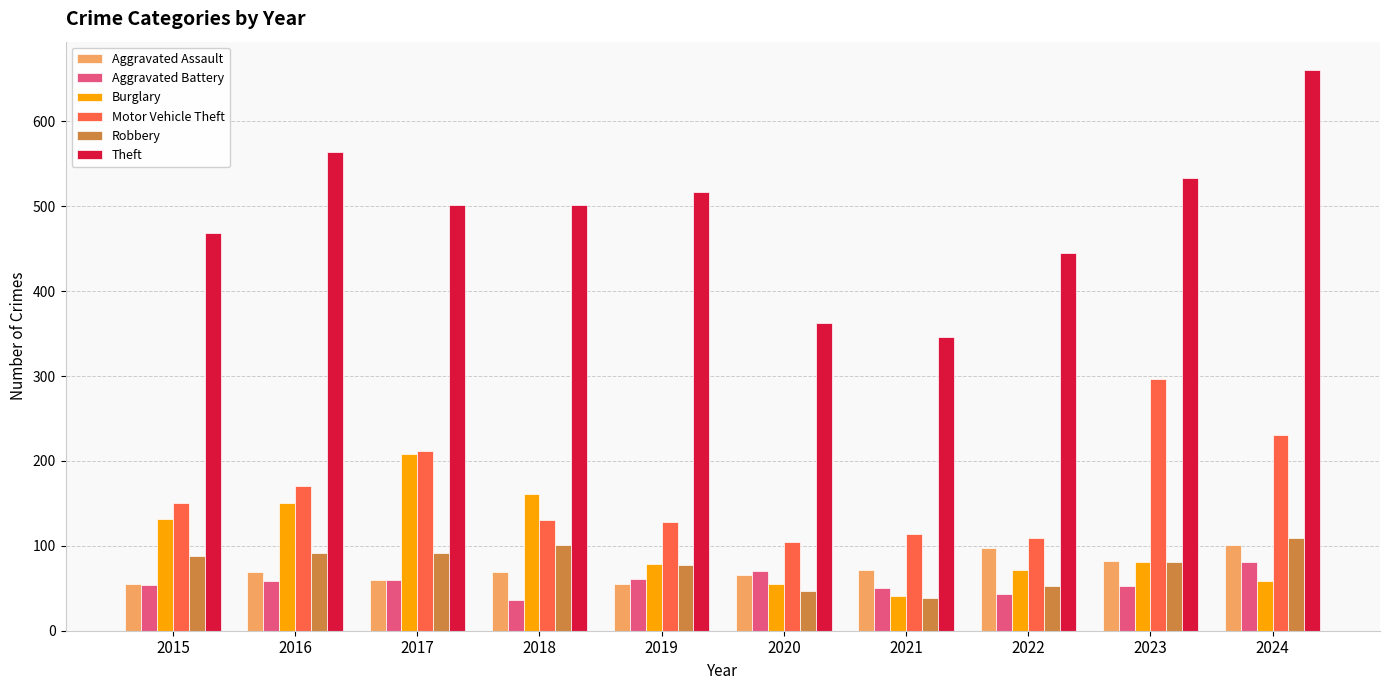

What is the difference between the highest and lowest values at 2022?

402